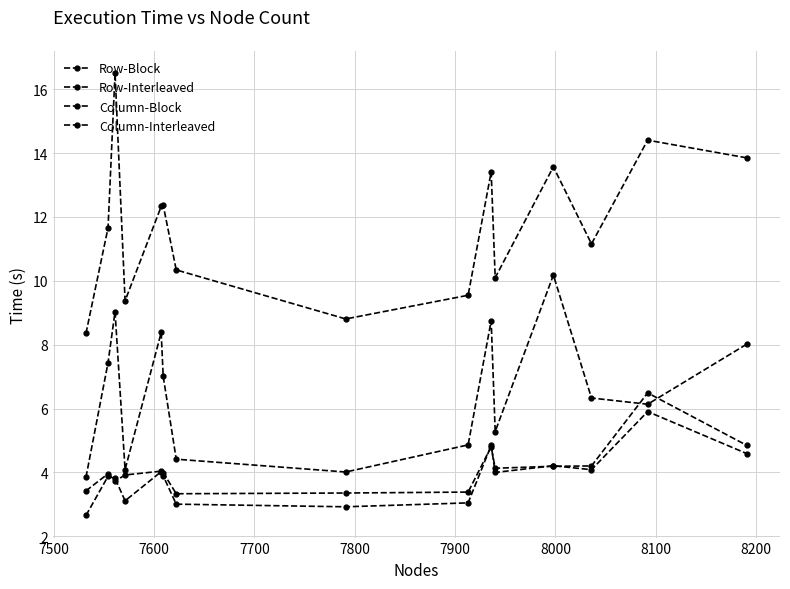

Is this an area chart (filled region under the line)?

No